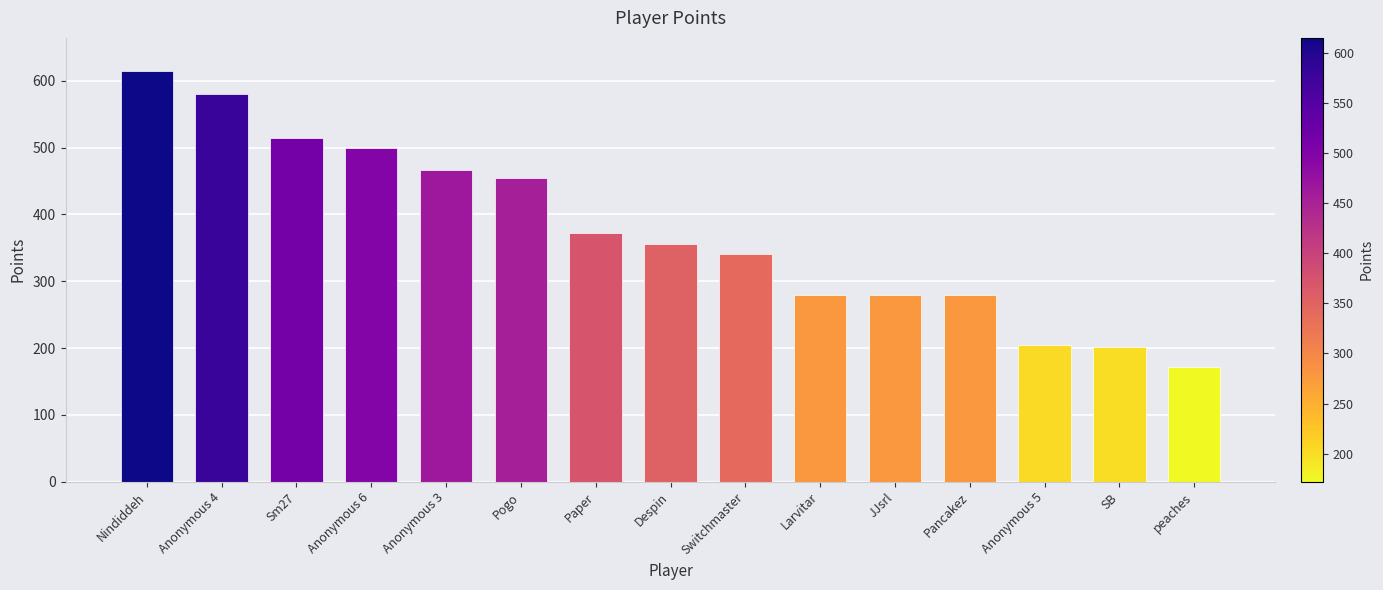

What is the difference between the maximum and minimum values?

443